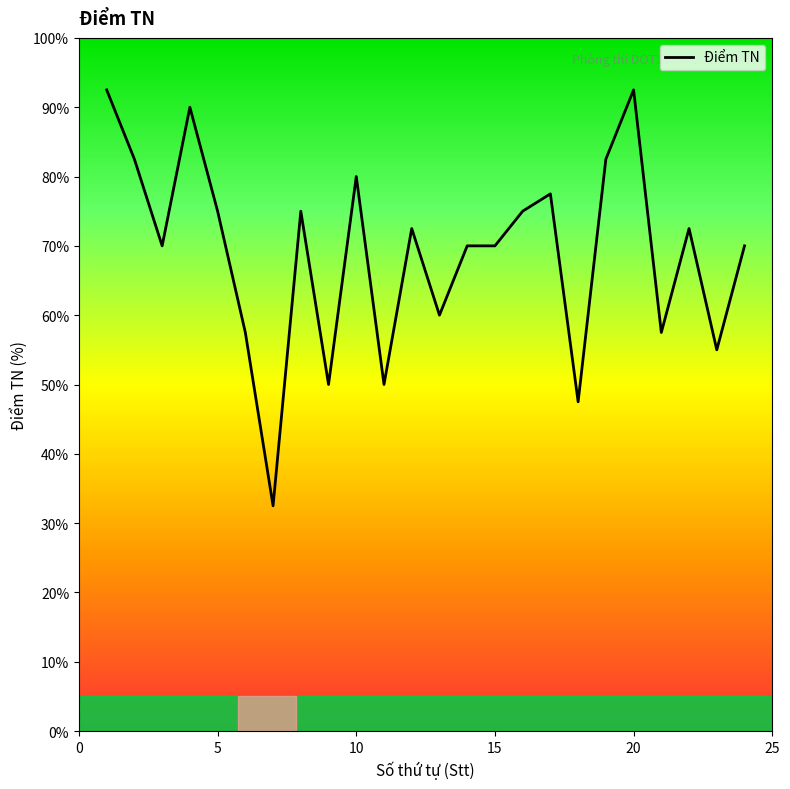

What is the maximum value shown in the chart?

92.5